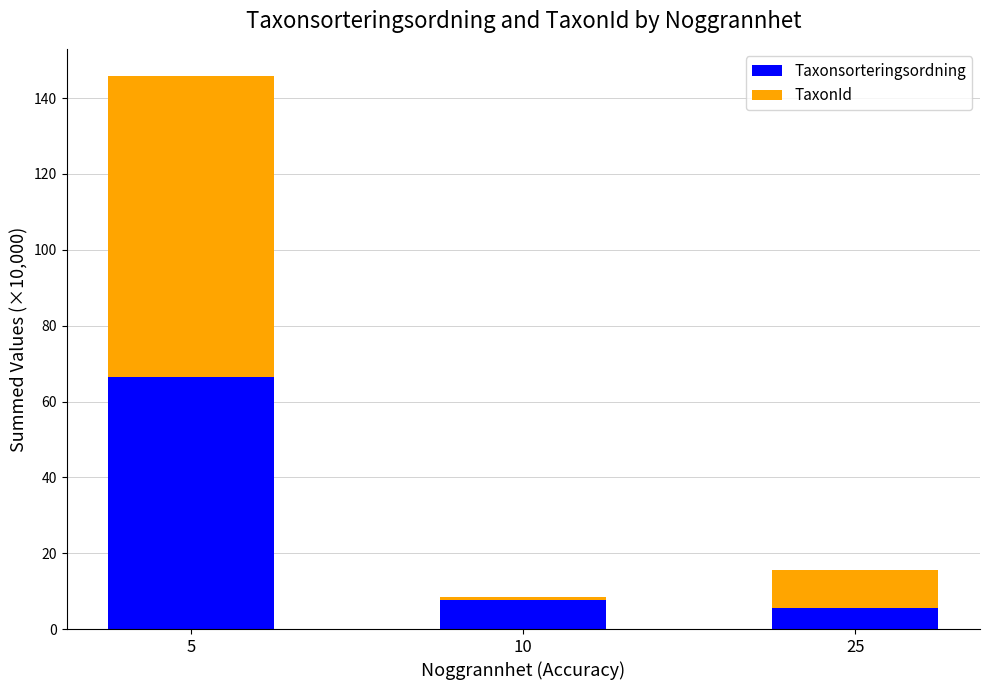

At which label does Taxonsorteringsordning reach its peak?

5